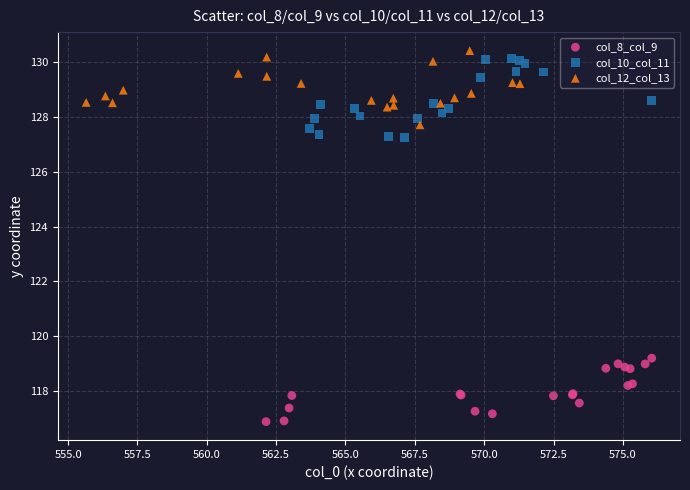

What are all the series names shown in the legend?

col_8_col_9, col_10_col_11, col_12_col_13